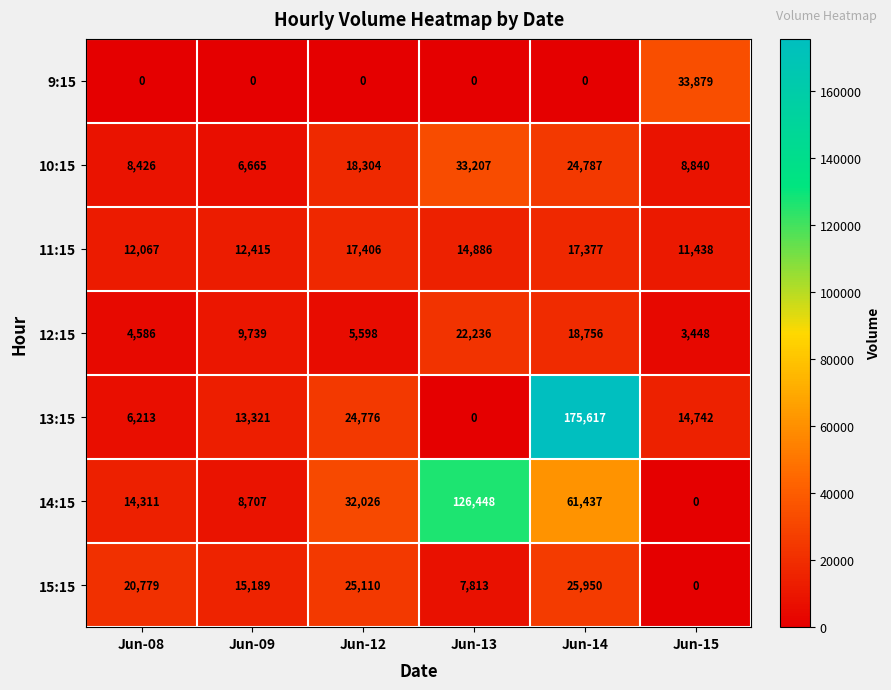

Which series has the largest total across all categories?

14:15